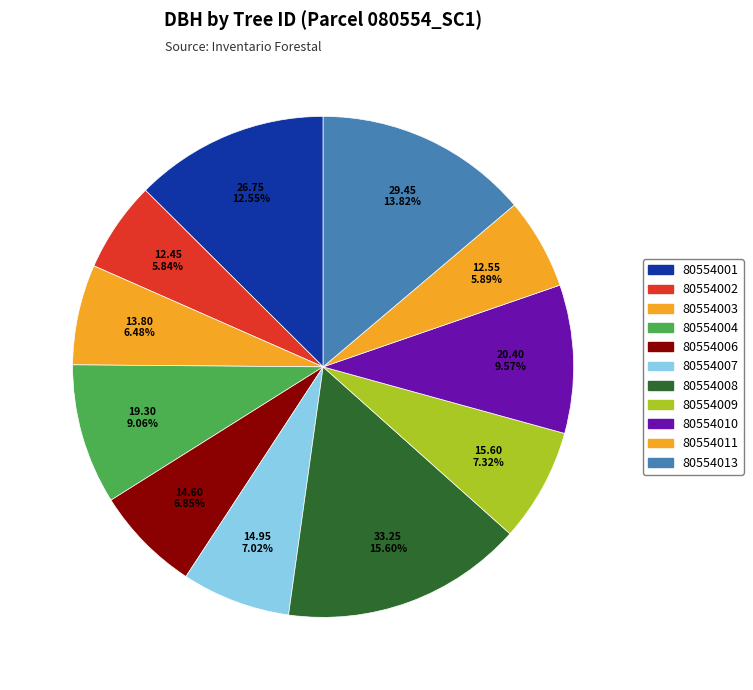

How many segments does this pie chart have?

11